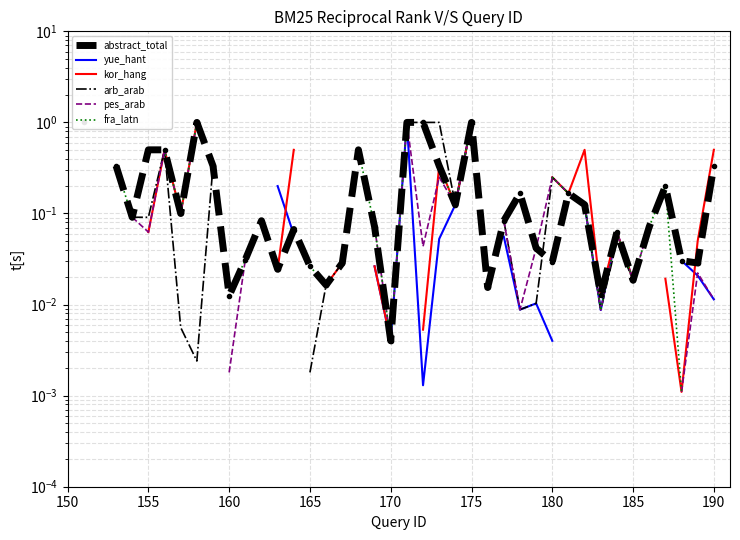

True or false: kor_hang and fra_latn cross at least once.

False